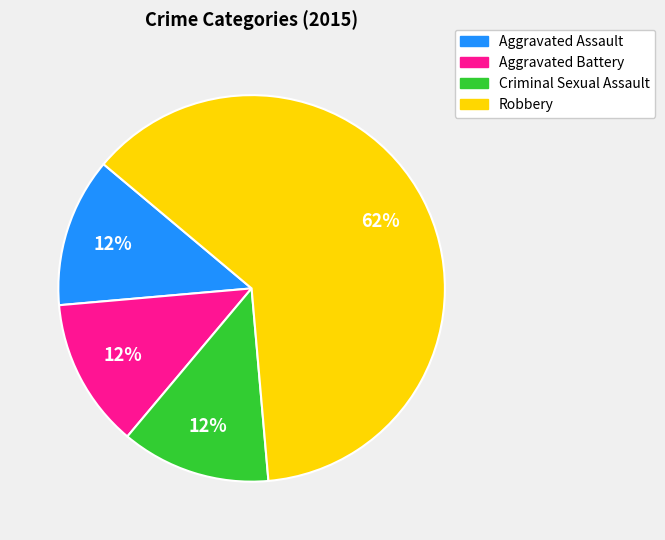

Is the sum of Robbery and Aggravated Assault greater than half?

Yes